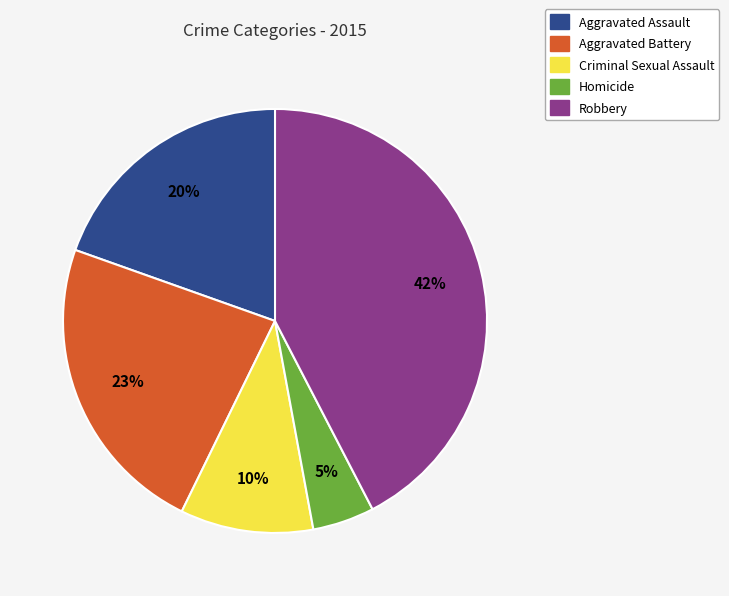

To the nearest percent, what is the combined percentage of Aggravated Assault and Robbery?

62%